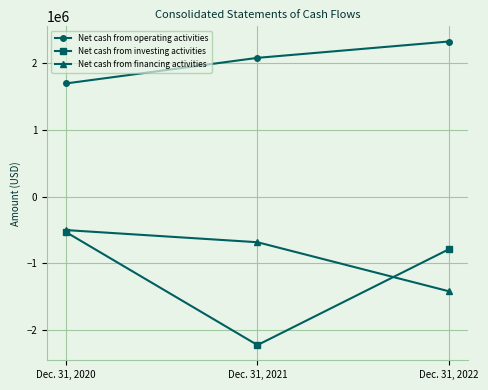

Which series changed the most between Dec. 31, 2021 and Dec. 31, 2022?

Net cash from investing activities